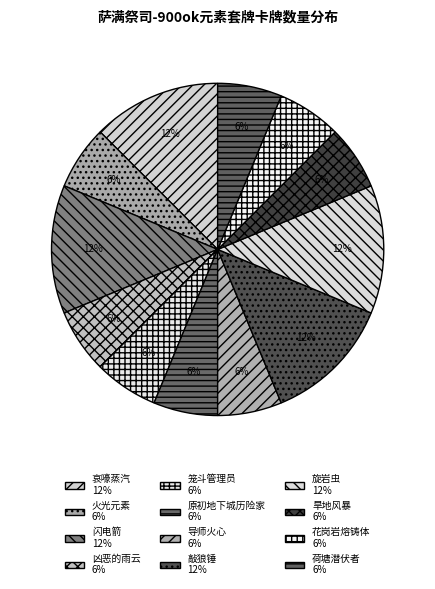

Is there a majority slice in this chart?

No